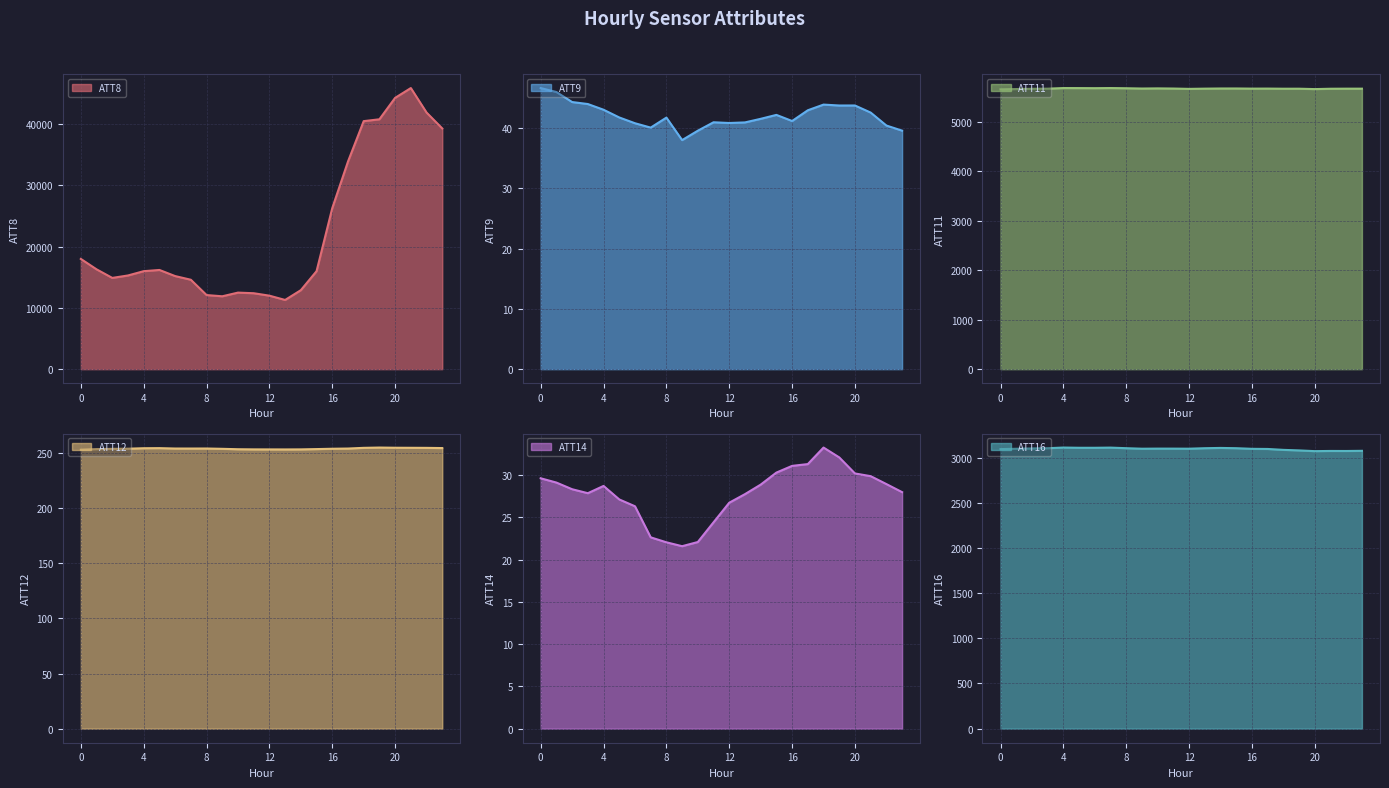

What is the difference between the ATT12 values at 4 and 1?

0.8